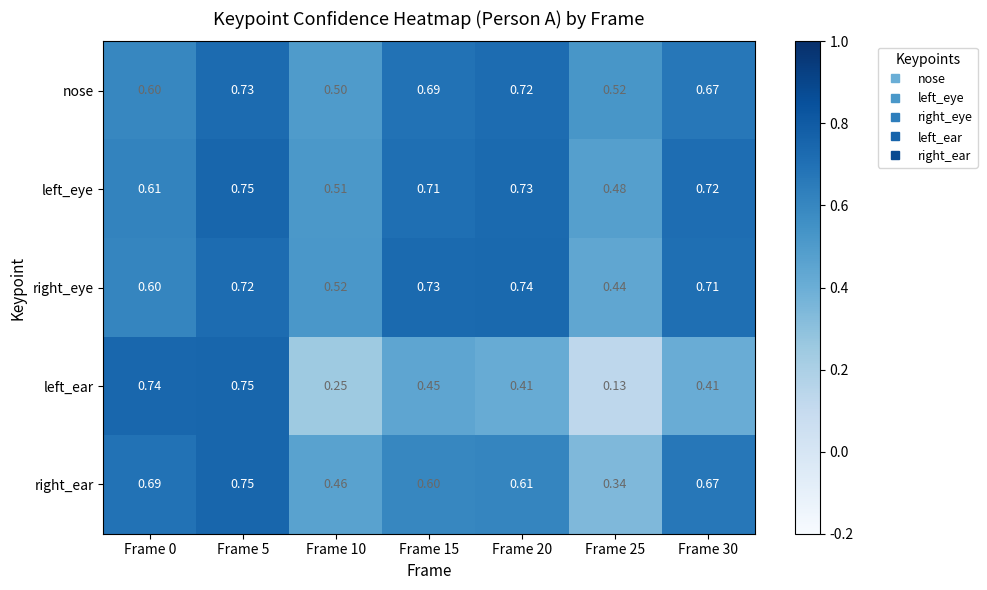

Is the value of left_eye at Frame 25 greater than the value of nose at Frame 5?

No